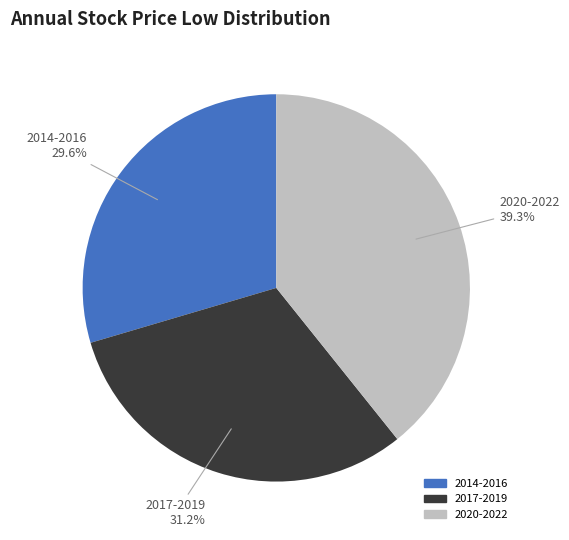

Is there a majority slice in this chart?

No